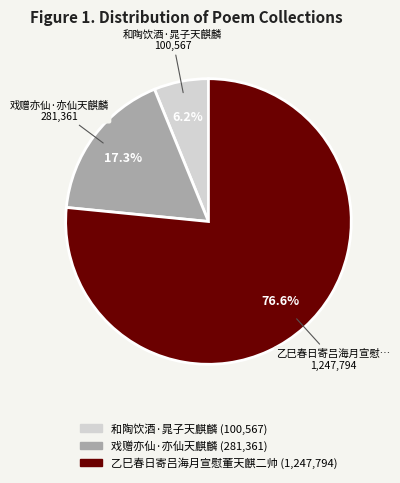

Does any single category account for the majority?

Yes